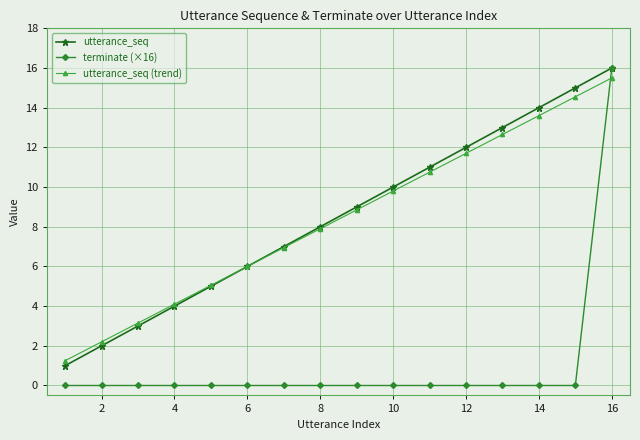

What is the value of the utterance_seq (trend) point at the 6th from the left?

6.0